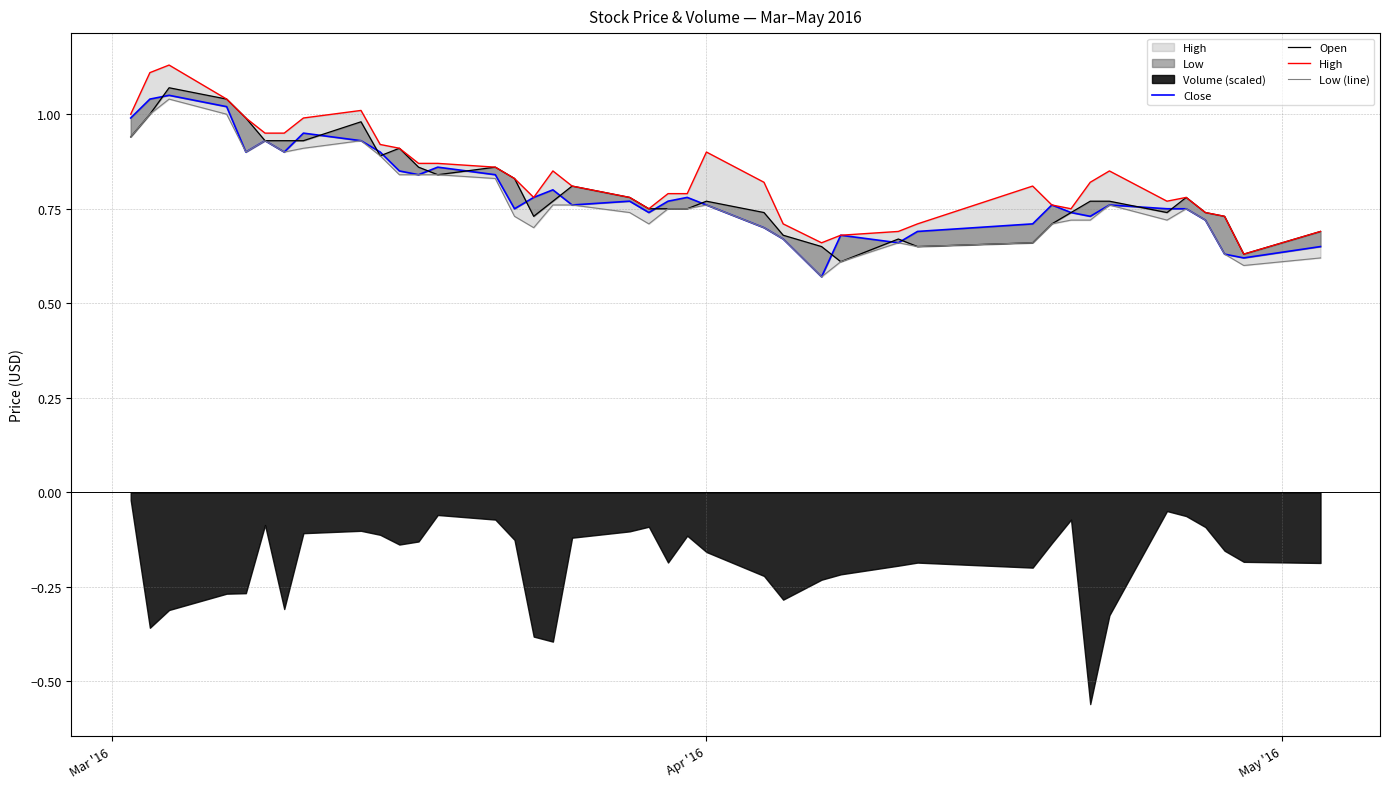

Which series has the widest spread of values?

High